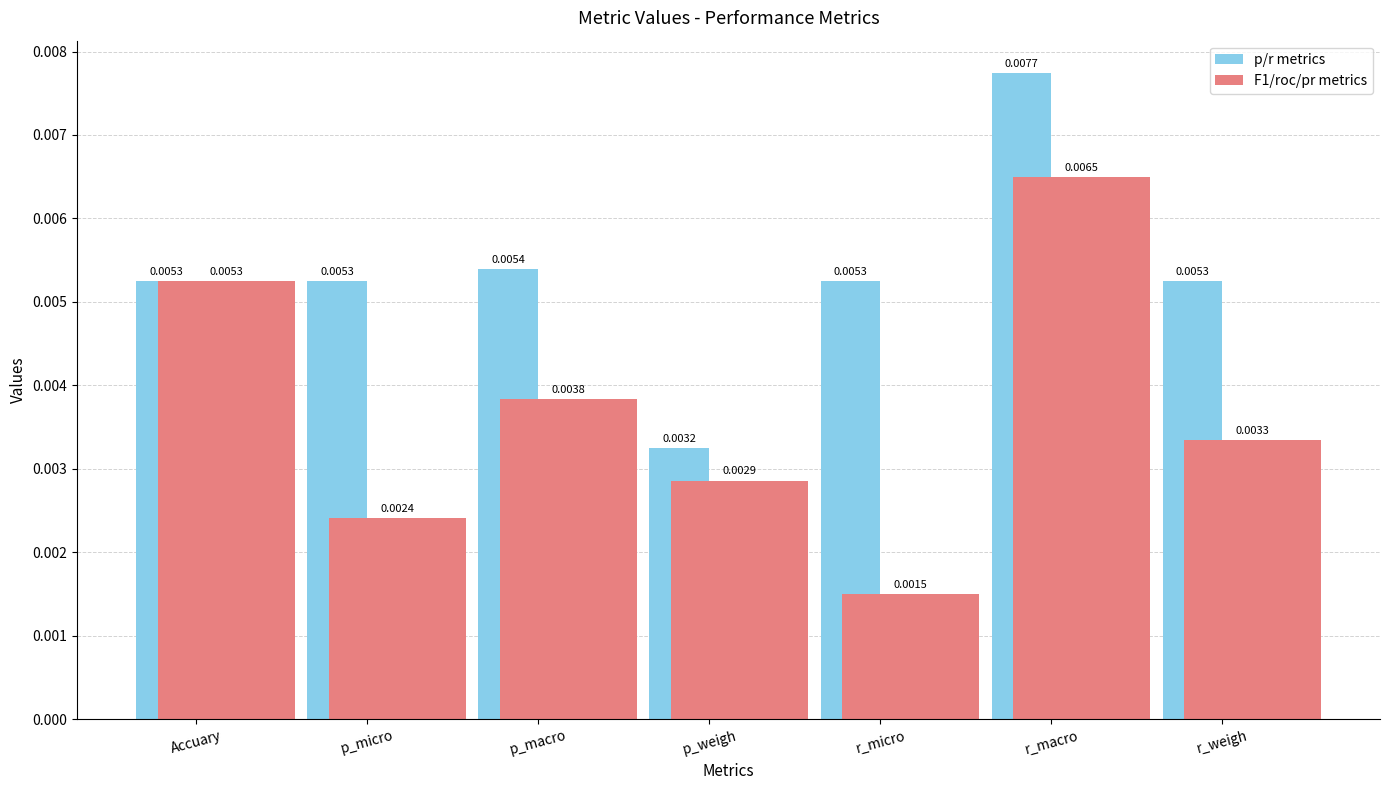

At which category does the chart reach its minimum across all series?

r_micro